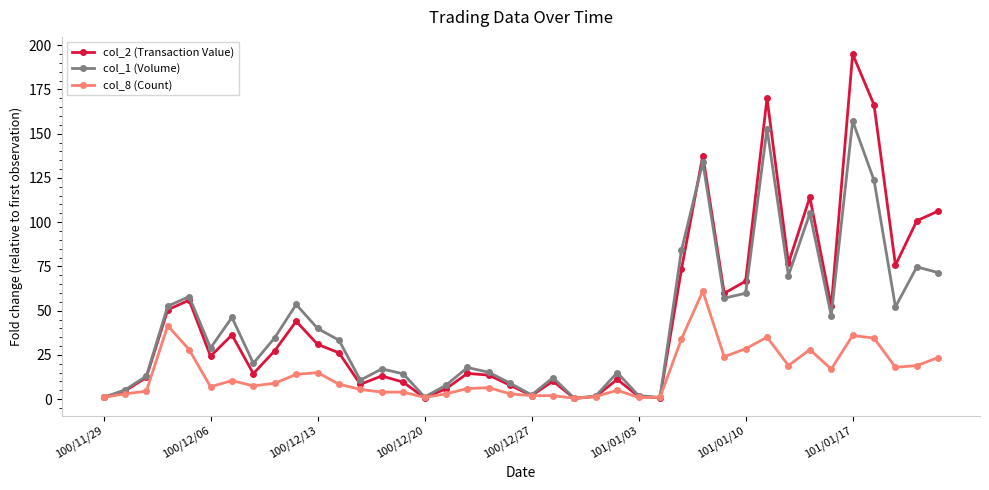

What are all the series names shown in the legend?

col_2 (Transaction Value), col_1 (Volume), col_8 (Count)